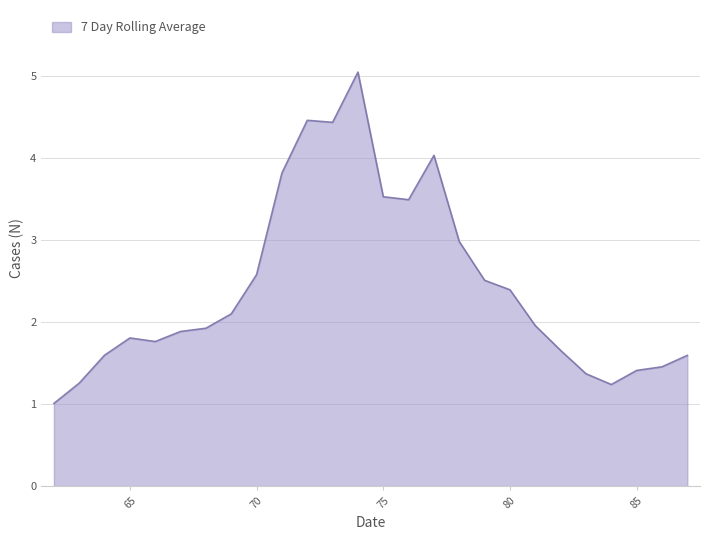

What is the smallest value displayed?

1.0